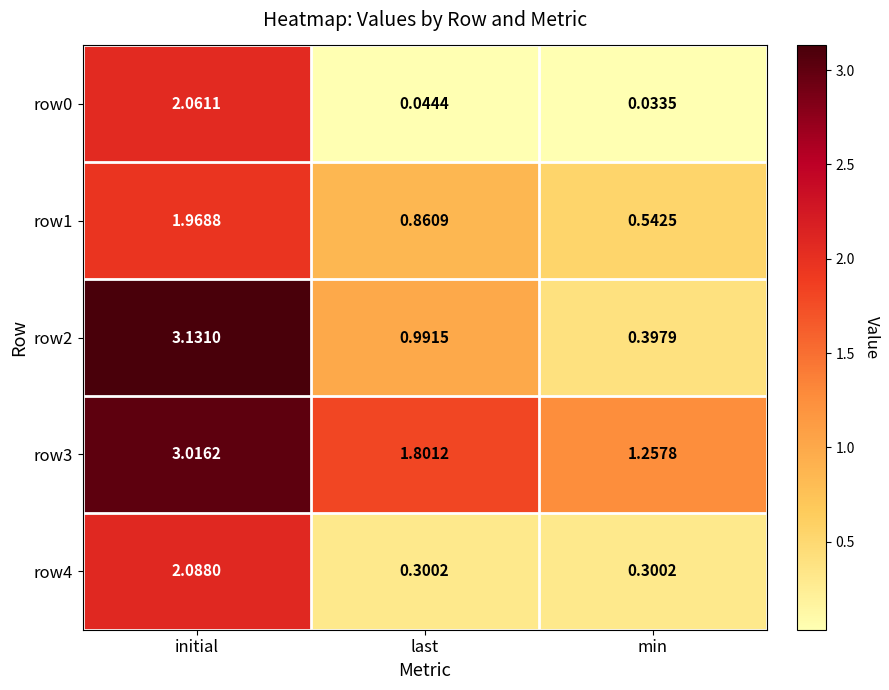

At which category is the sum across all series the highest?

initial